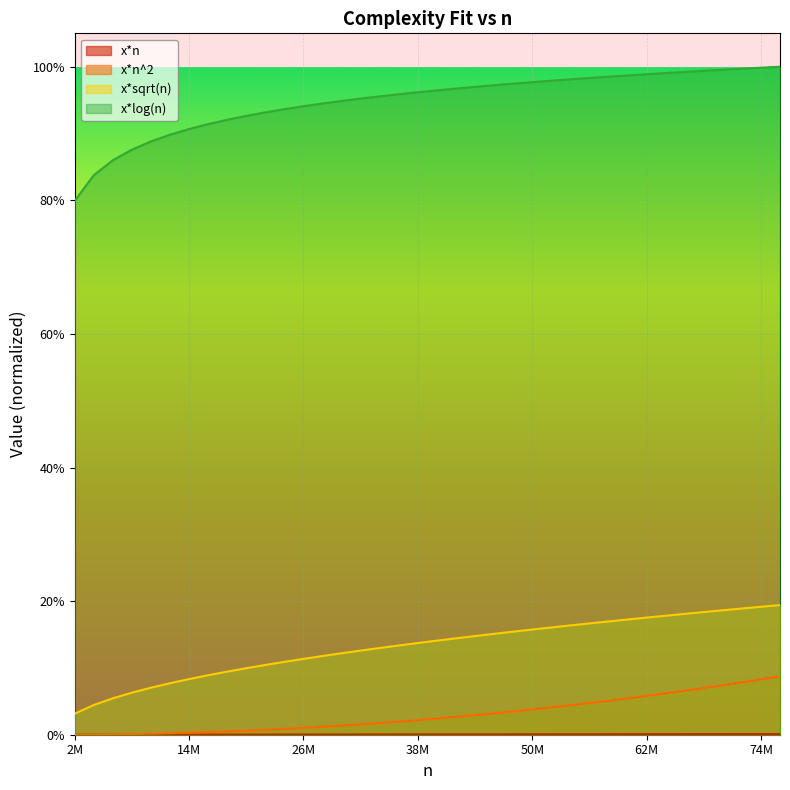

What is the value of the x*sqrt(n) point at the 9th from the left?

0.1